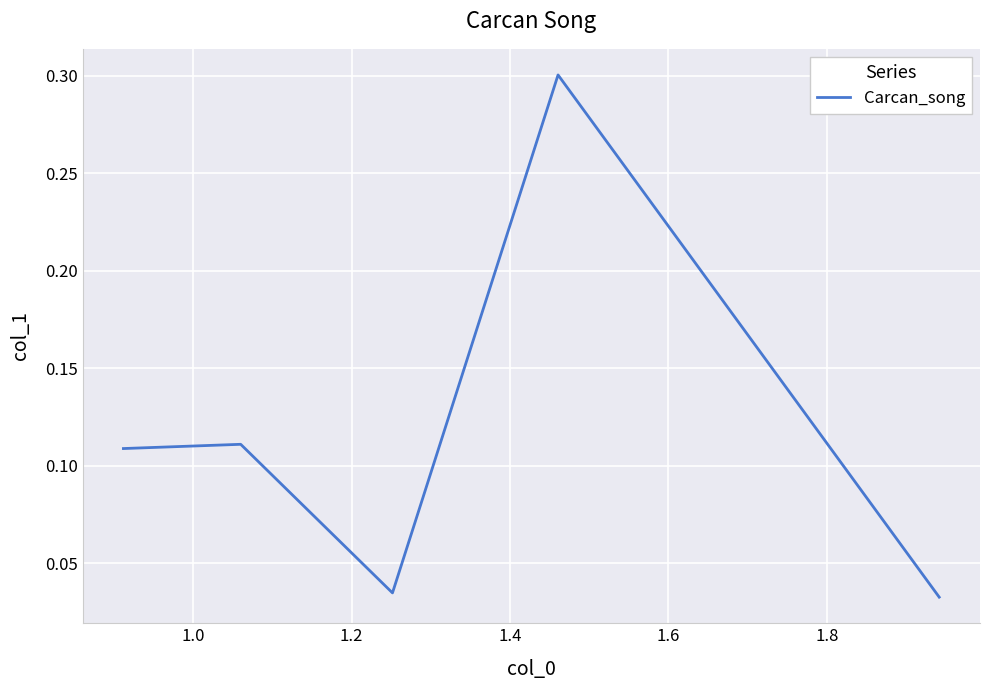

How many values are between 0 and 1?

5